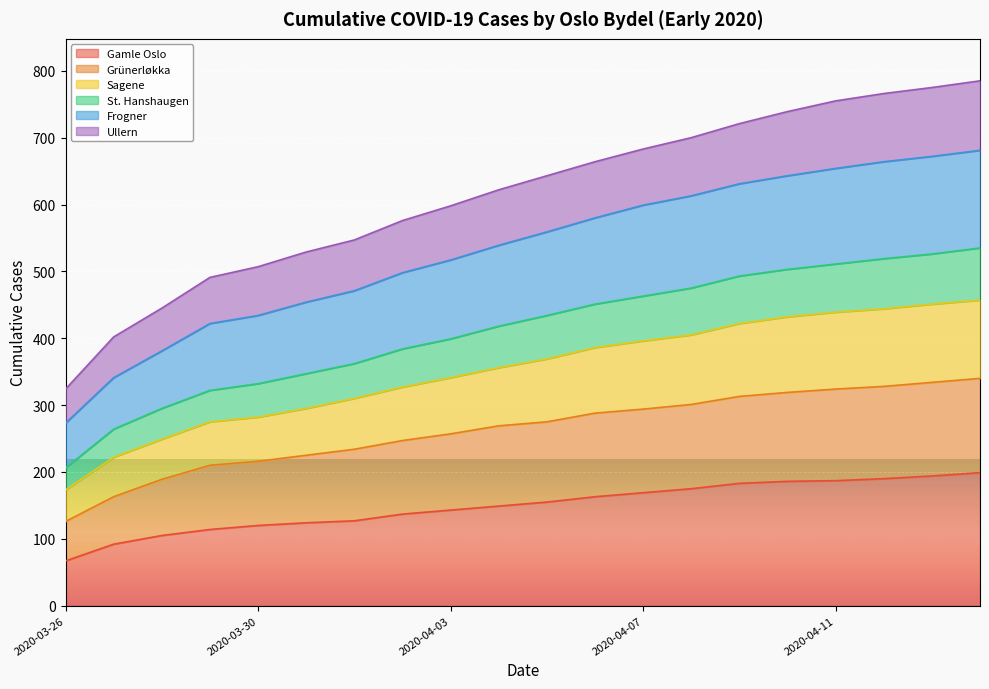

What is the label of the 15th point from the right?

2020-03-31